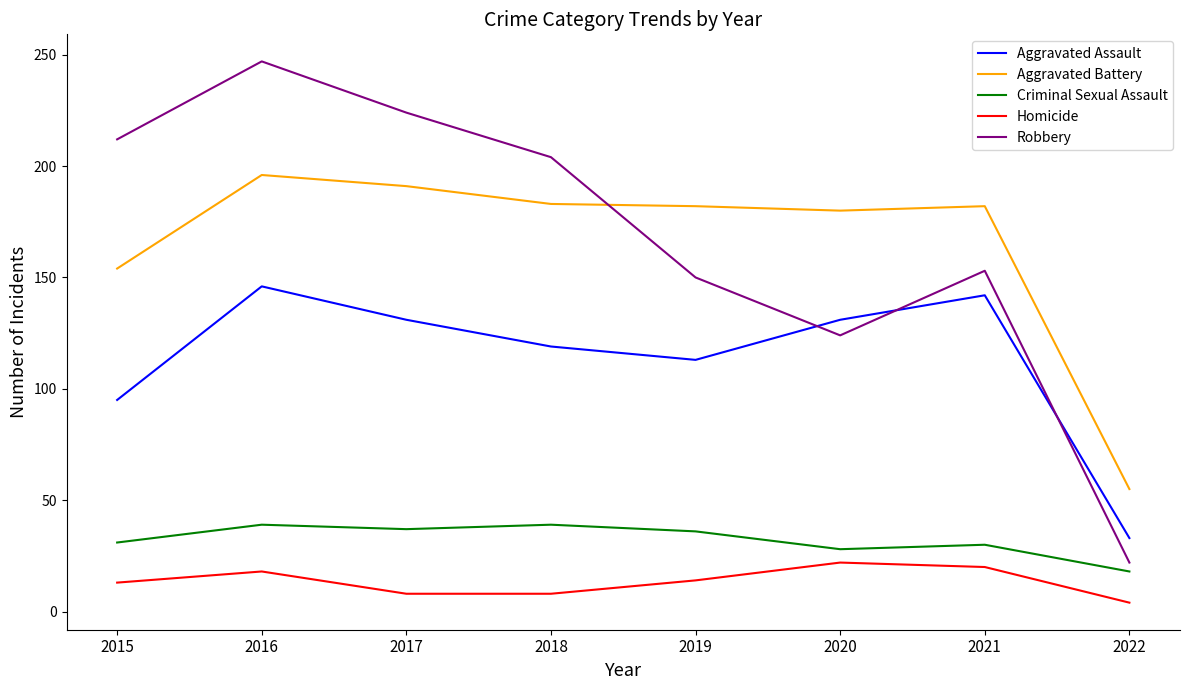

True or false: Homicide and Robbery cross at least once.

False